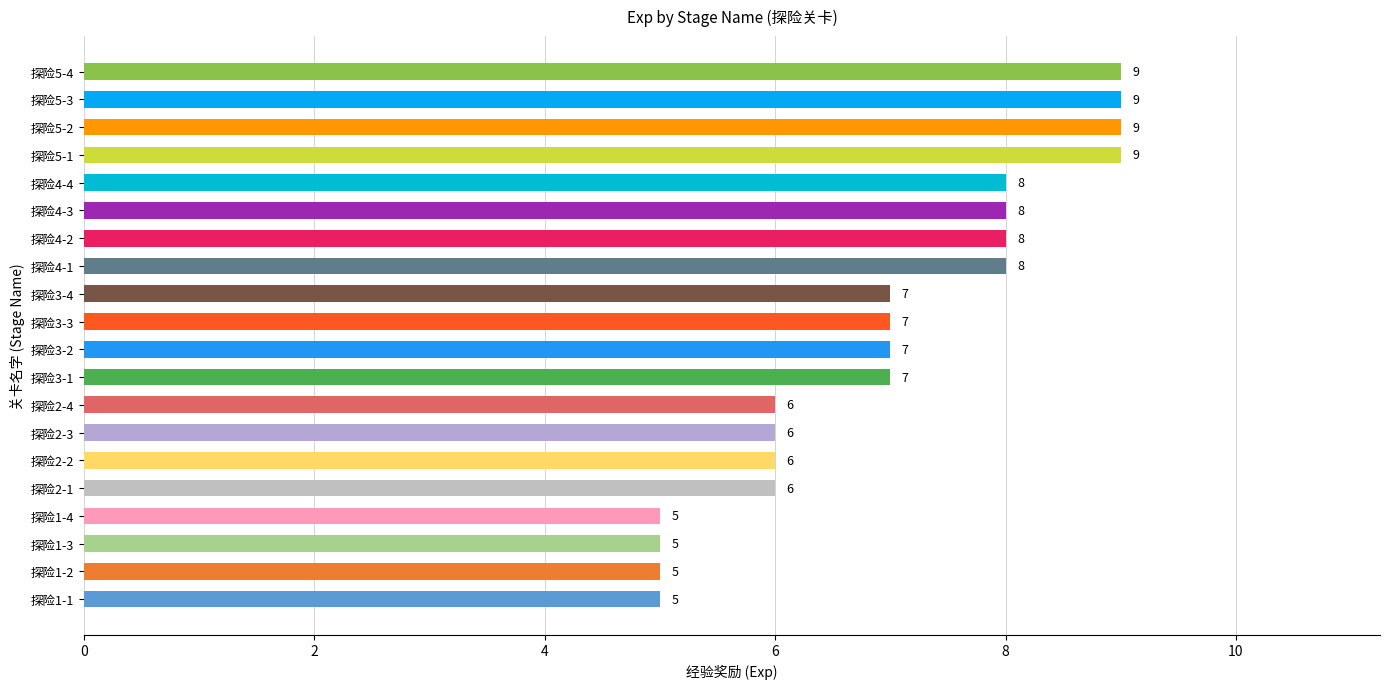

At which label is the value closest to 7?

探险3-1